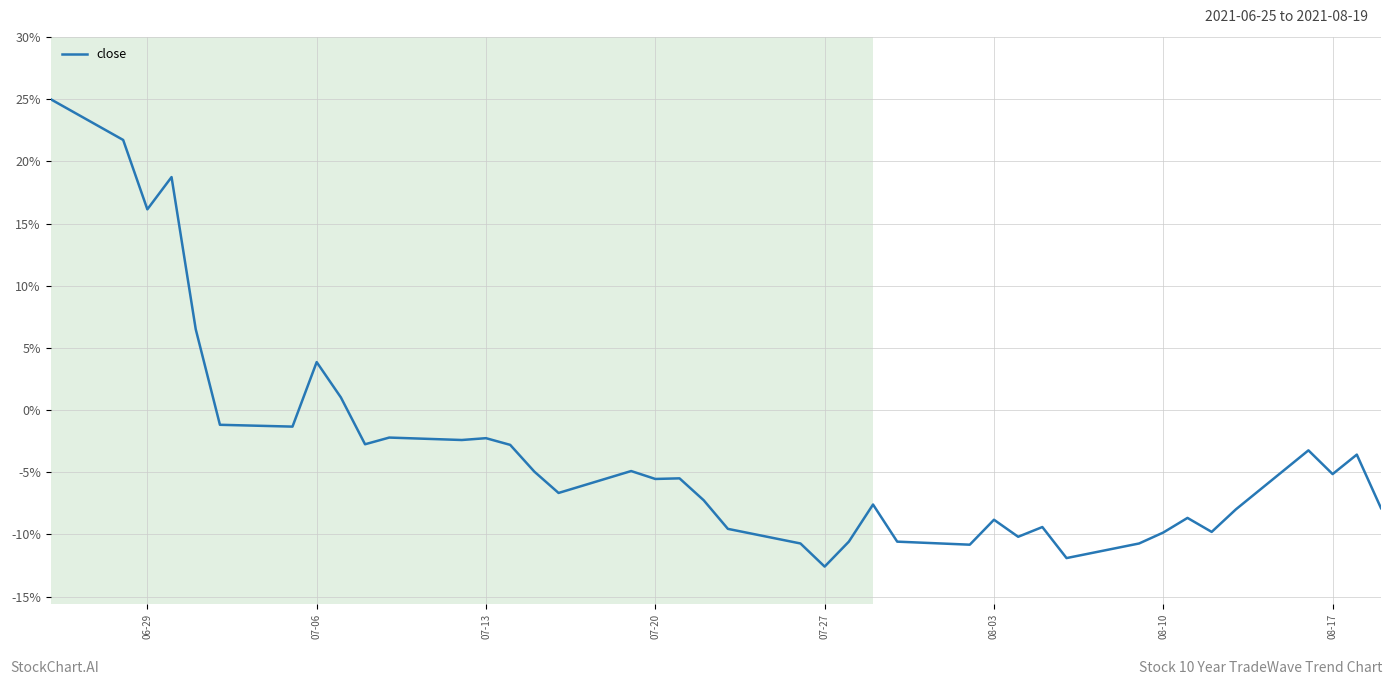

What is the difference between the maximum and minimum values?

37.6